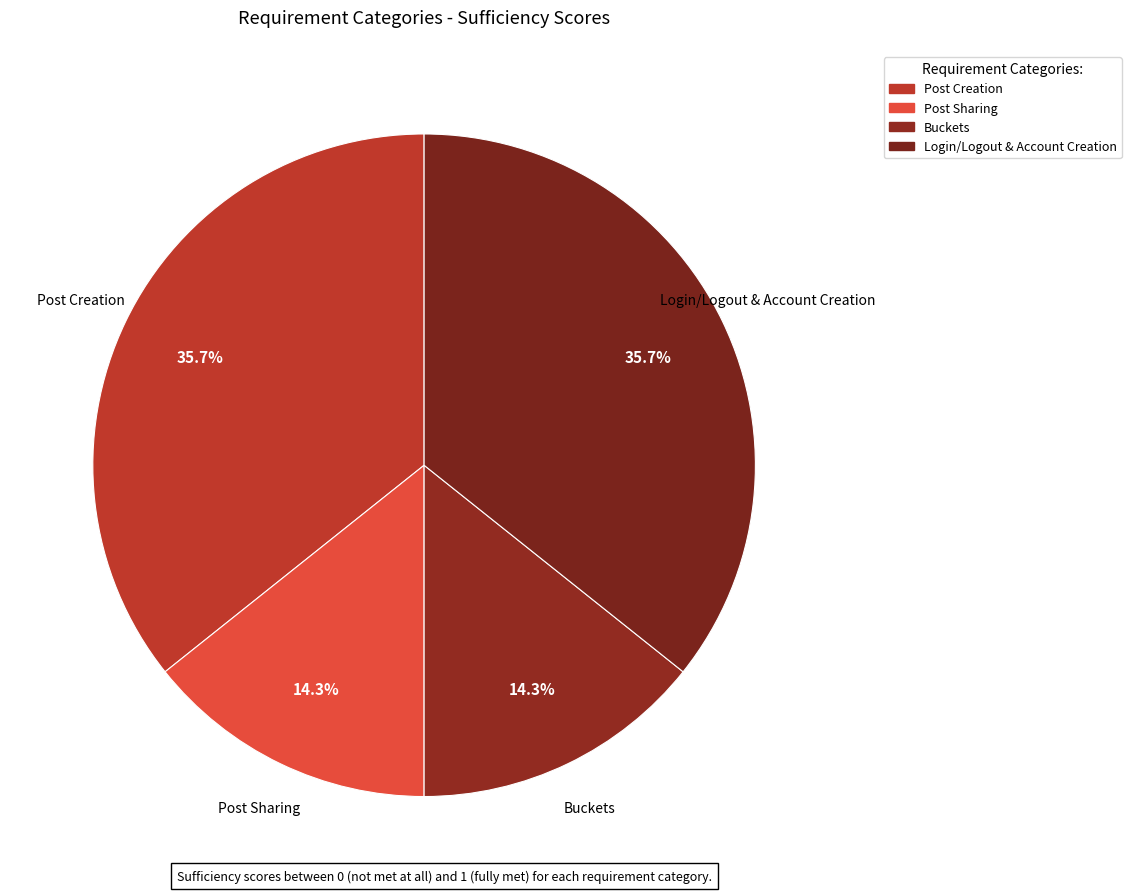

To the nearest percent, what percentage of the pie is Login/Logout & Account Creation?

36%